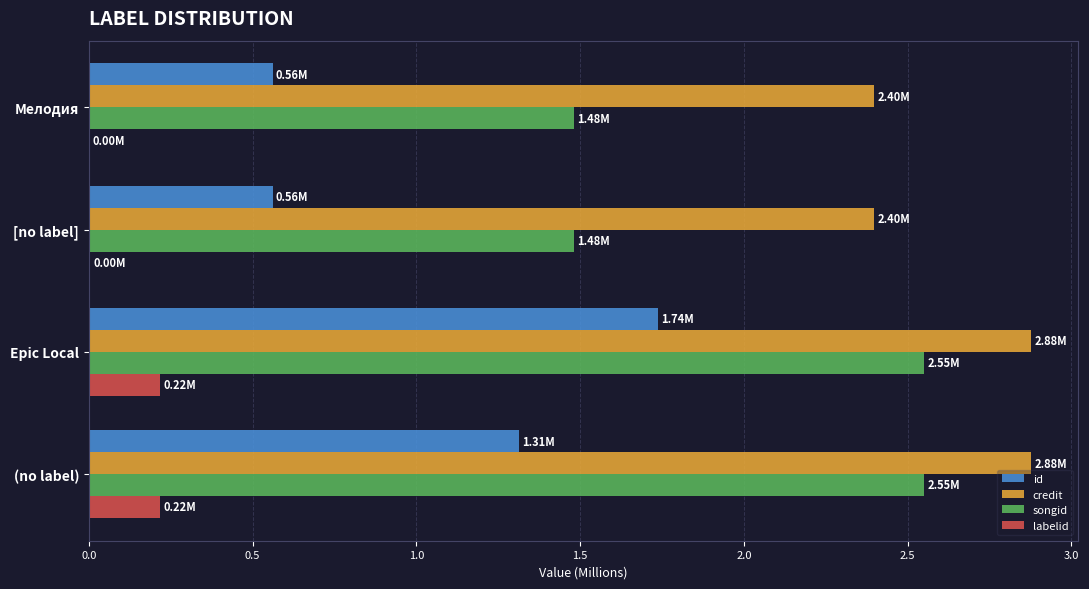

What is the sum of all id values?

4.2